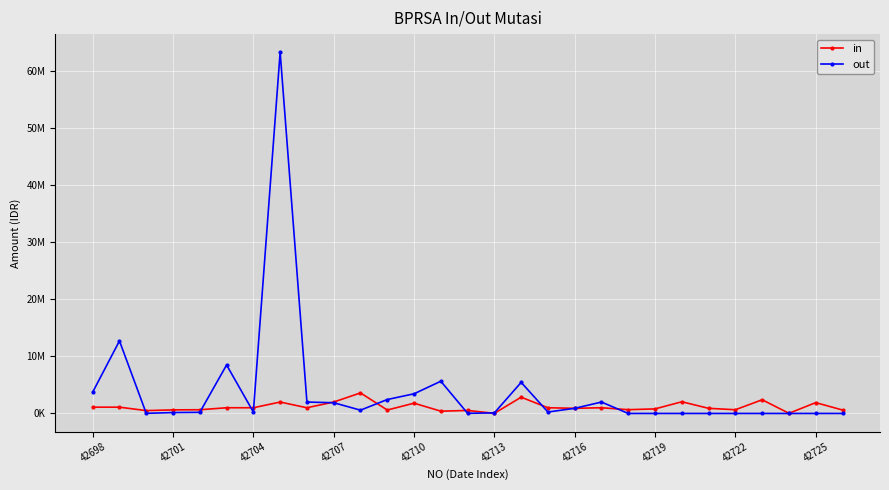

At which label does out reach its minimum?

20